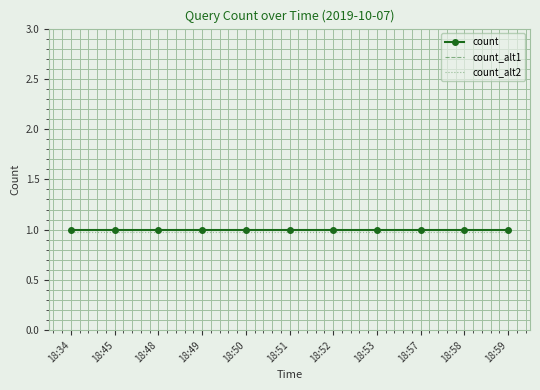

How many lines are shown in the chart?

3